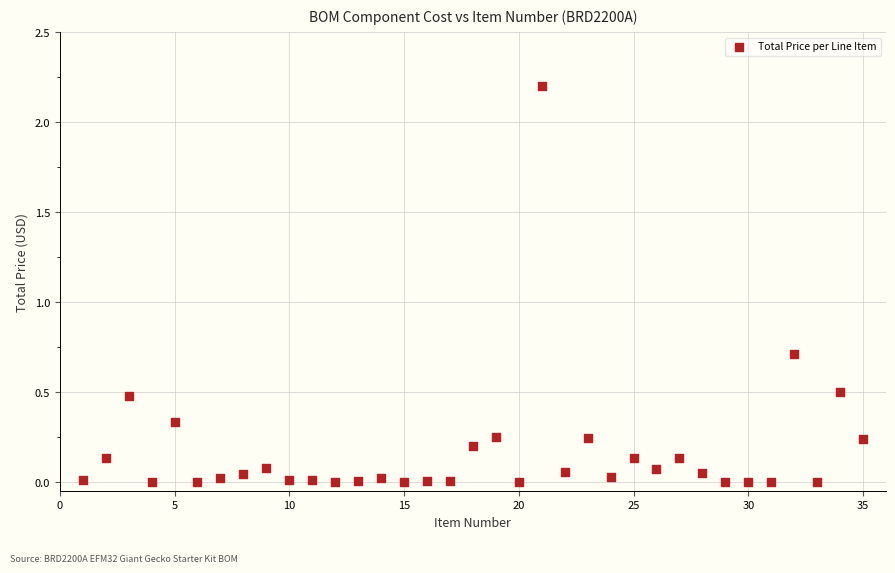

What is the range of Y values (max minus min)?

2.2